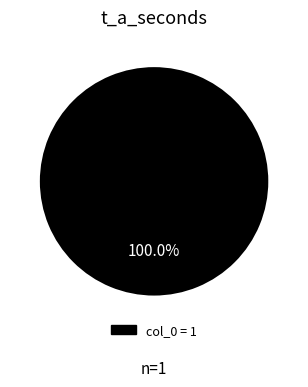

How many segments does this pie chart have?

1